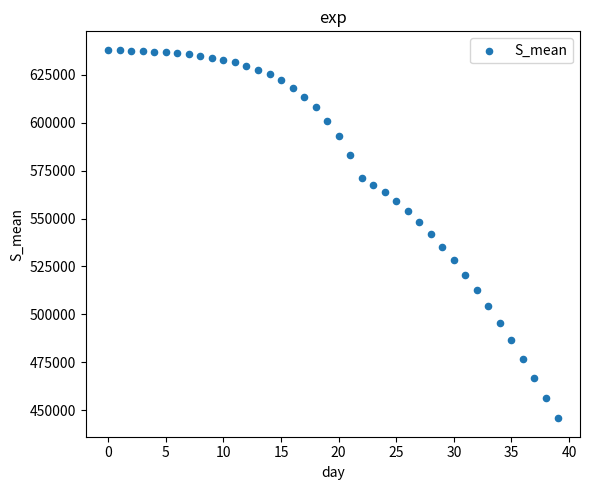

What is the range of Y values (max minus min)?

192393.3